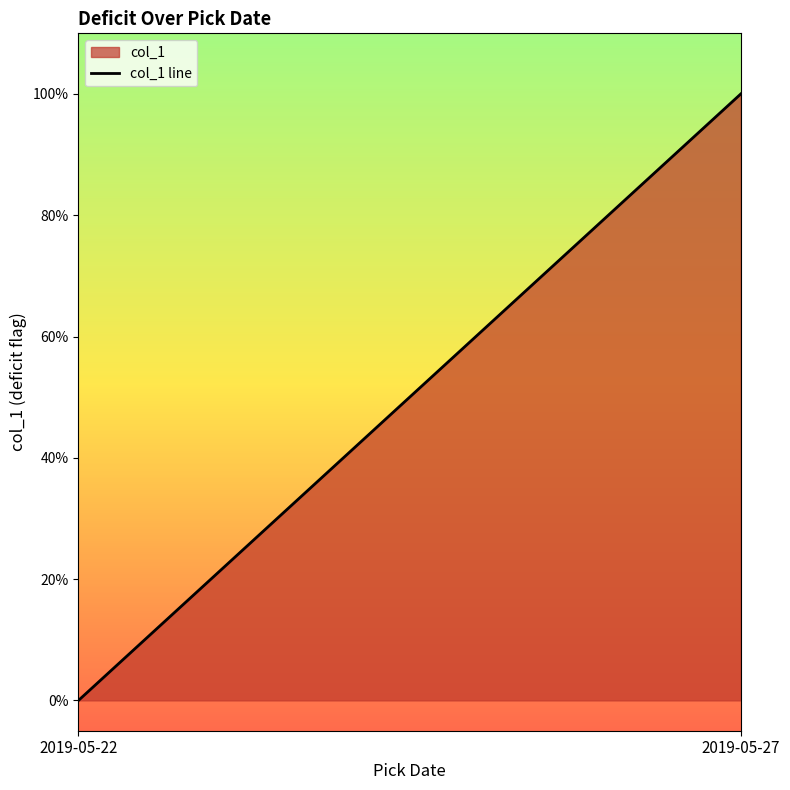

What is the change in value from 2019-05-22 to 2019-05-27?

+1